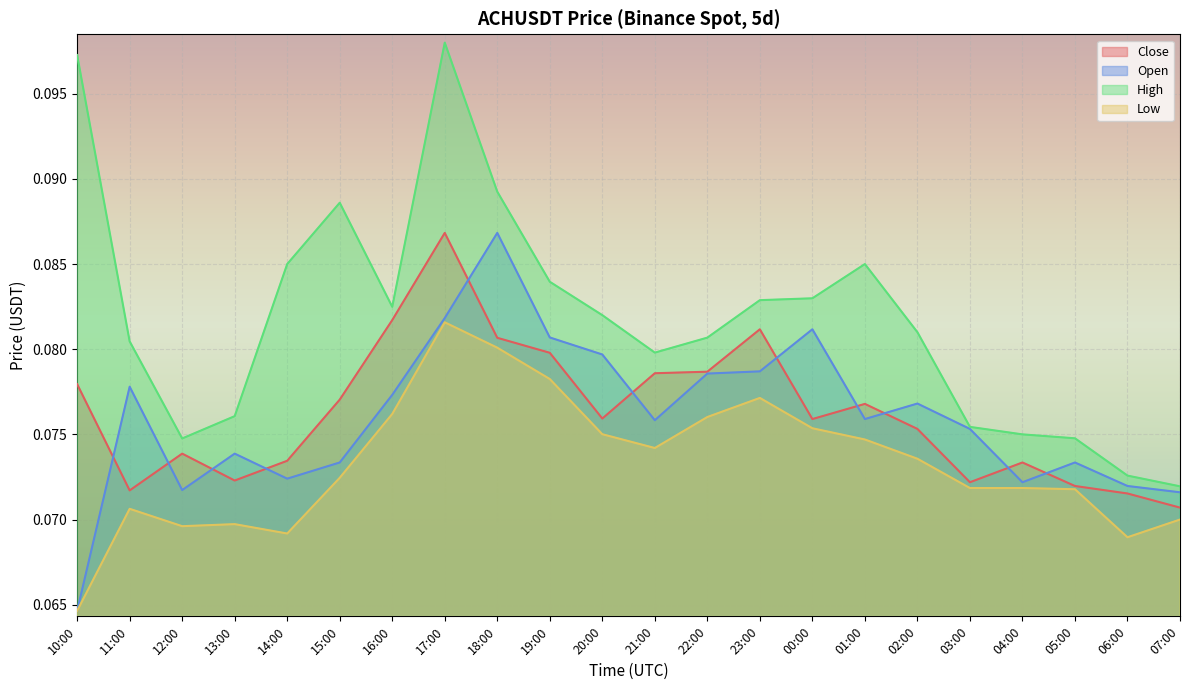

Which series ends up on top after the final intersection of Open and Close?

Open